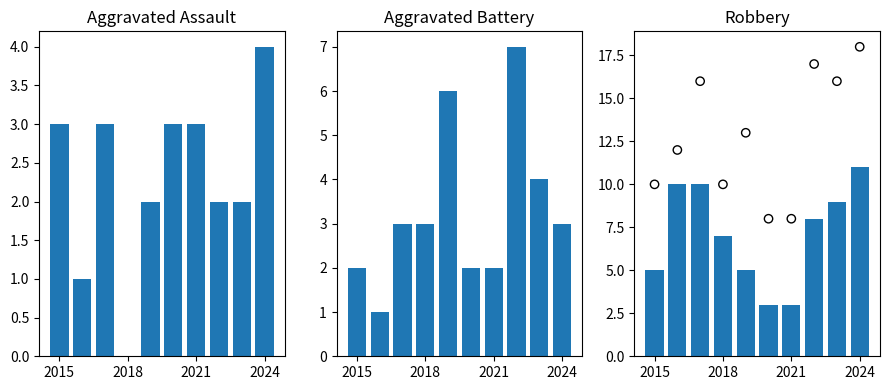

At how many categories does at least one series exceed 12?

5